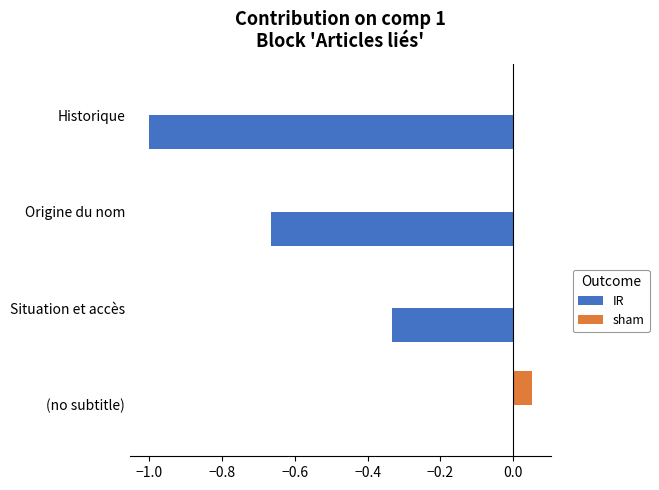

Is the value of sham at Historique greater than the value of IR at Situation et accès?

Yes